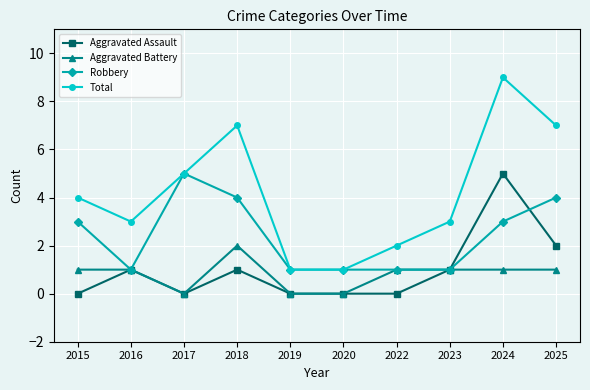

Reading left to right, transcribe all the data shown in this chart.

Aggravated Assault: 2015=0	2016=1	2017=0	2018=1	2019=0	2020=0	2022=0	2023=1	2024=5	2025=2
Aggravated Battery: 2015=1	2016=1	2017=0	2018=2	2019=0	2020=0	2022=1	2023=1	2024=1	2025=1
Robbery: 2015=3	2016=1	2017=5	2018=4	2019=1	2020=1	2022=1	2023=1	2024=3	2025=4
Total: 2015=4	2016=3	2017=5	2018=7	2019=1	2020=1	2022=2	2023=3	2024=9	2025=7